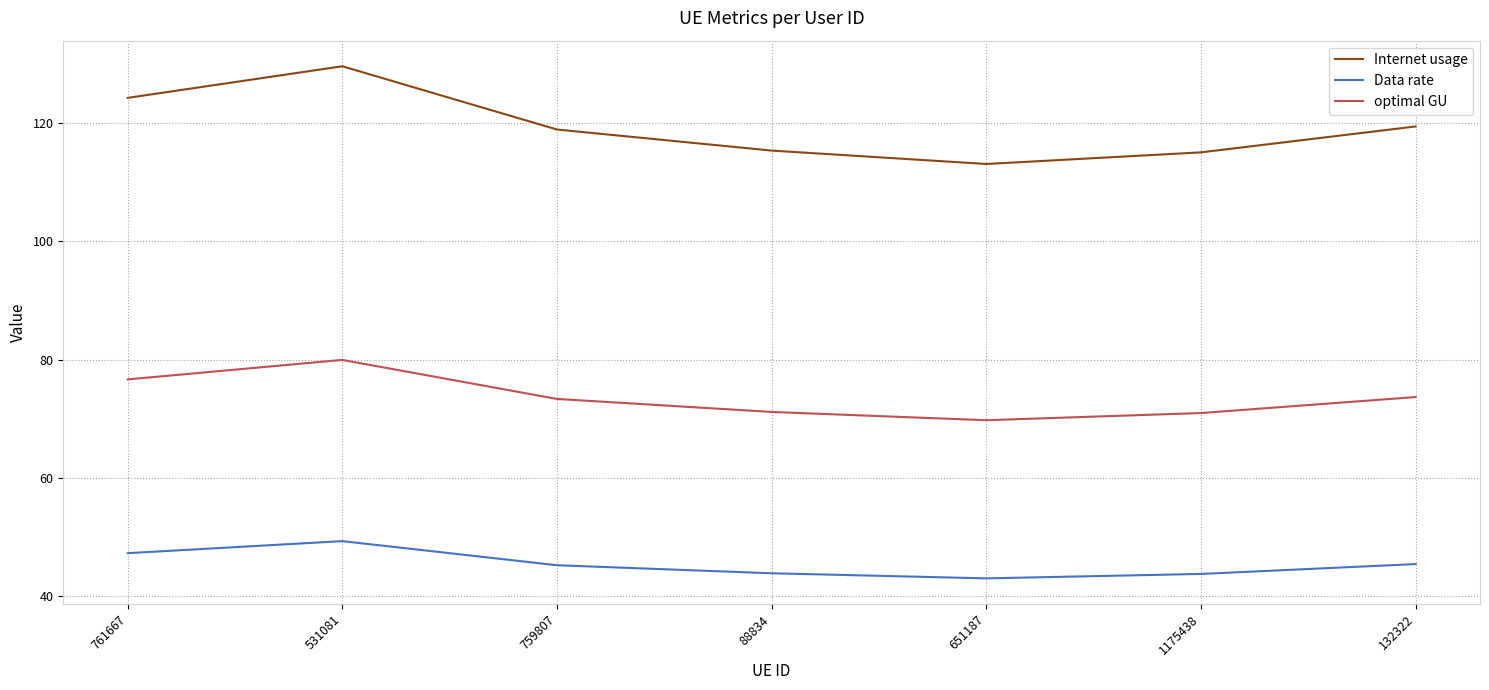

Between 759807 and 651187, which series saw the biggest shift?

Internet usage